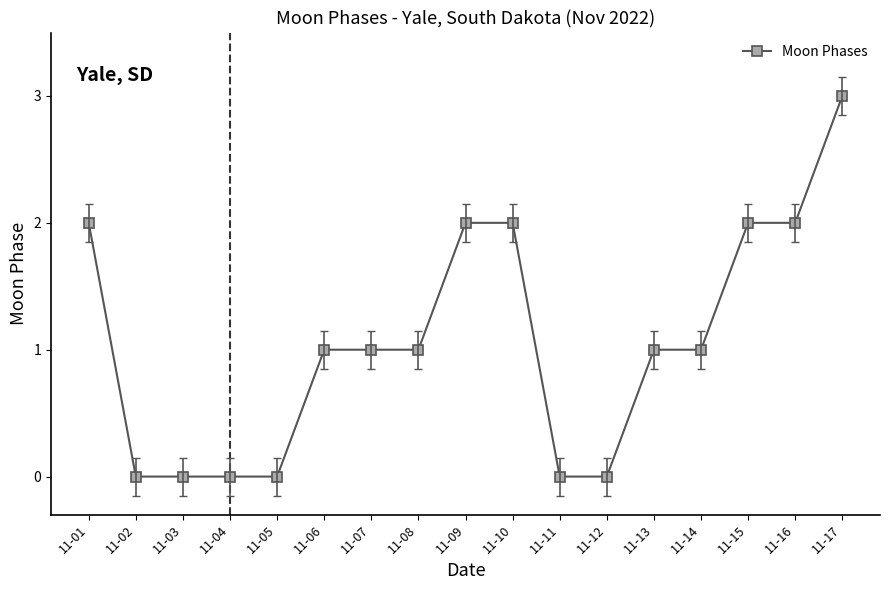

Where does the data first go above 1?

11-01